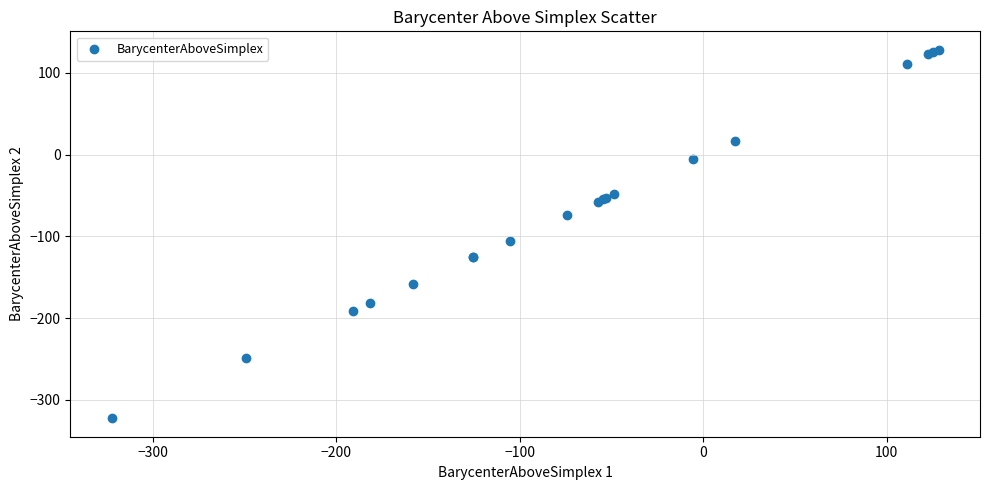

What Y value in the scatter plot is closest to -97?

-105.3